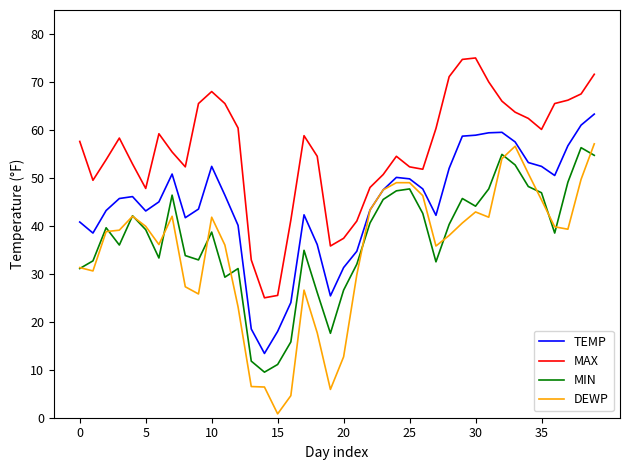

Which series has the largest range (max minus min)?

DEWP